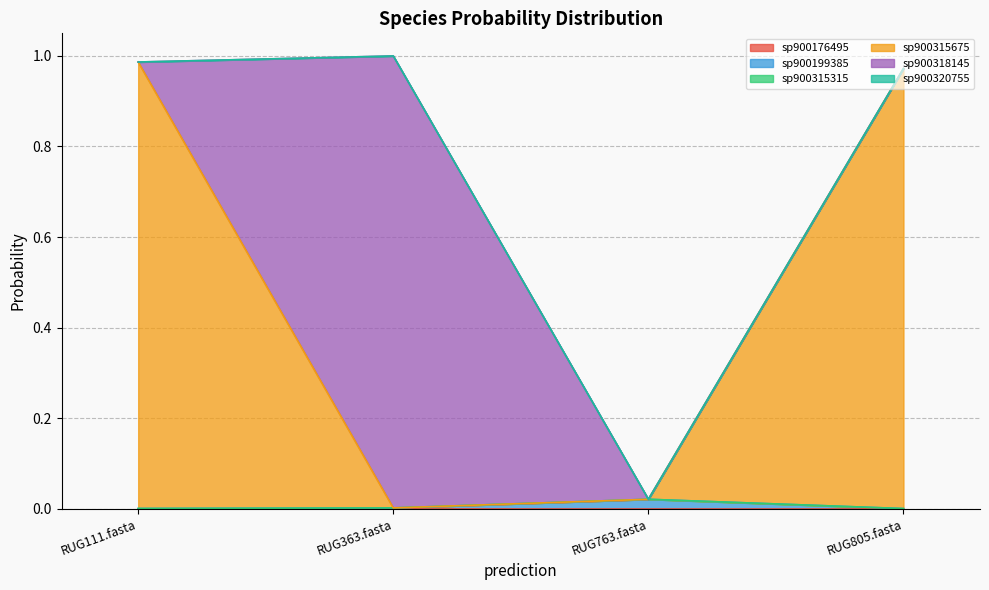

How many lines are shown in the chart?

6